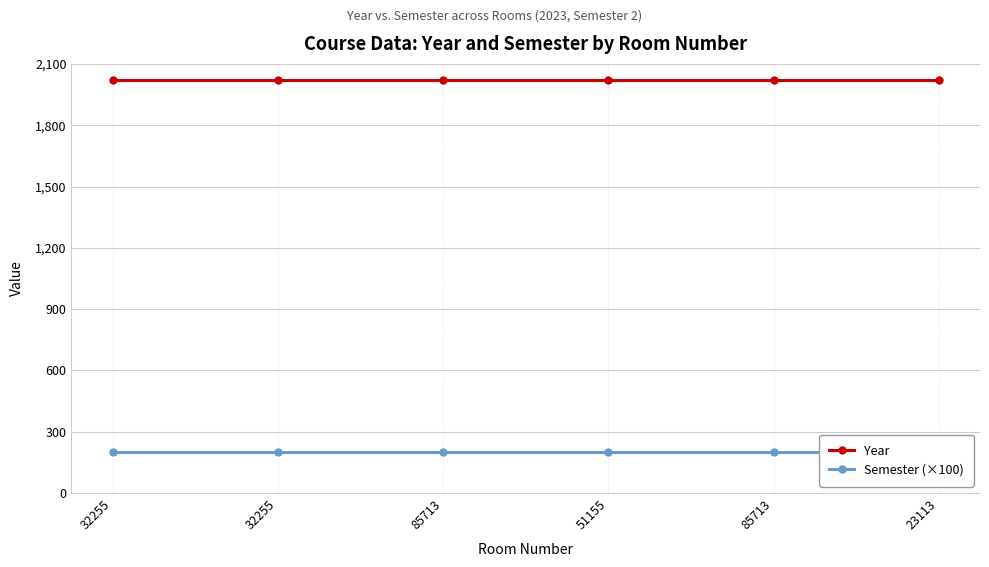

How many lines are shown in the chart?

2